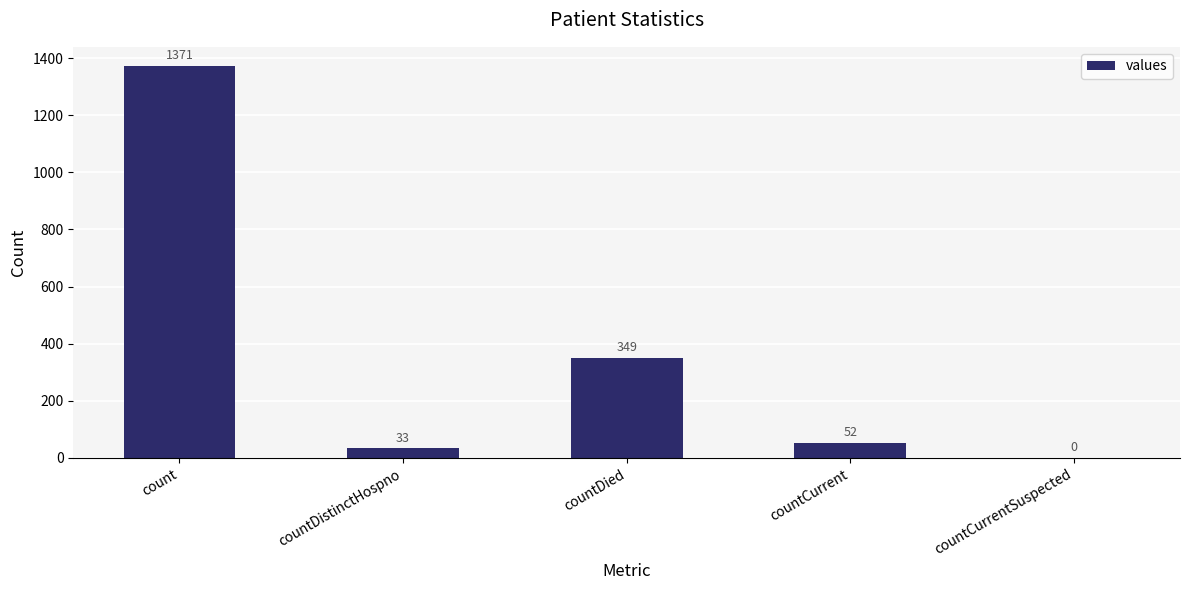

The value at count is 1371. True or false?

True